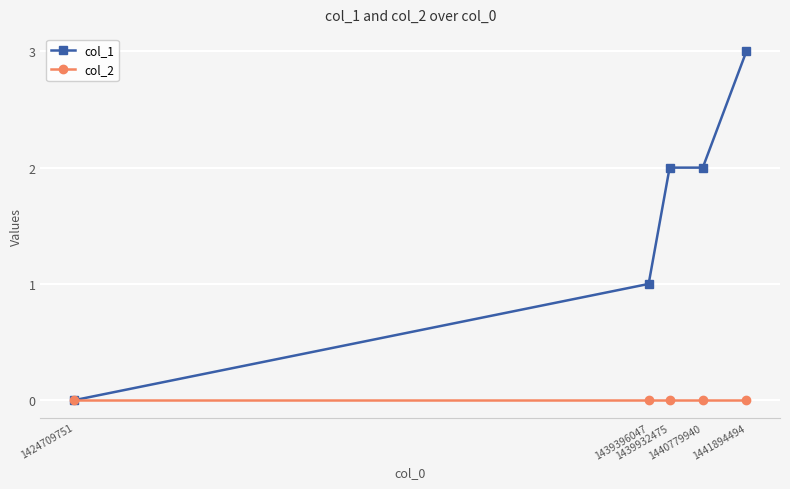

Which series has the largest total across all categories?

col_1